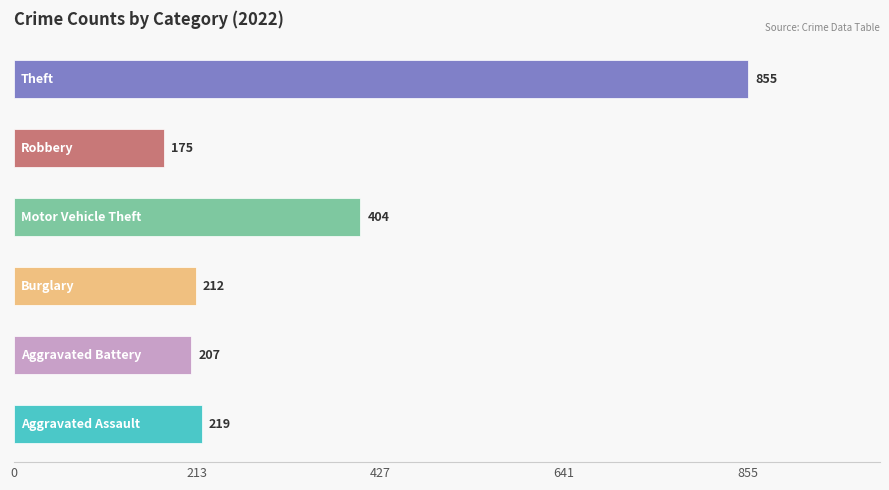

What is the sum of all values?

2072